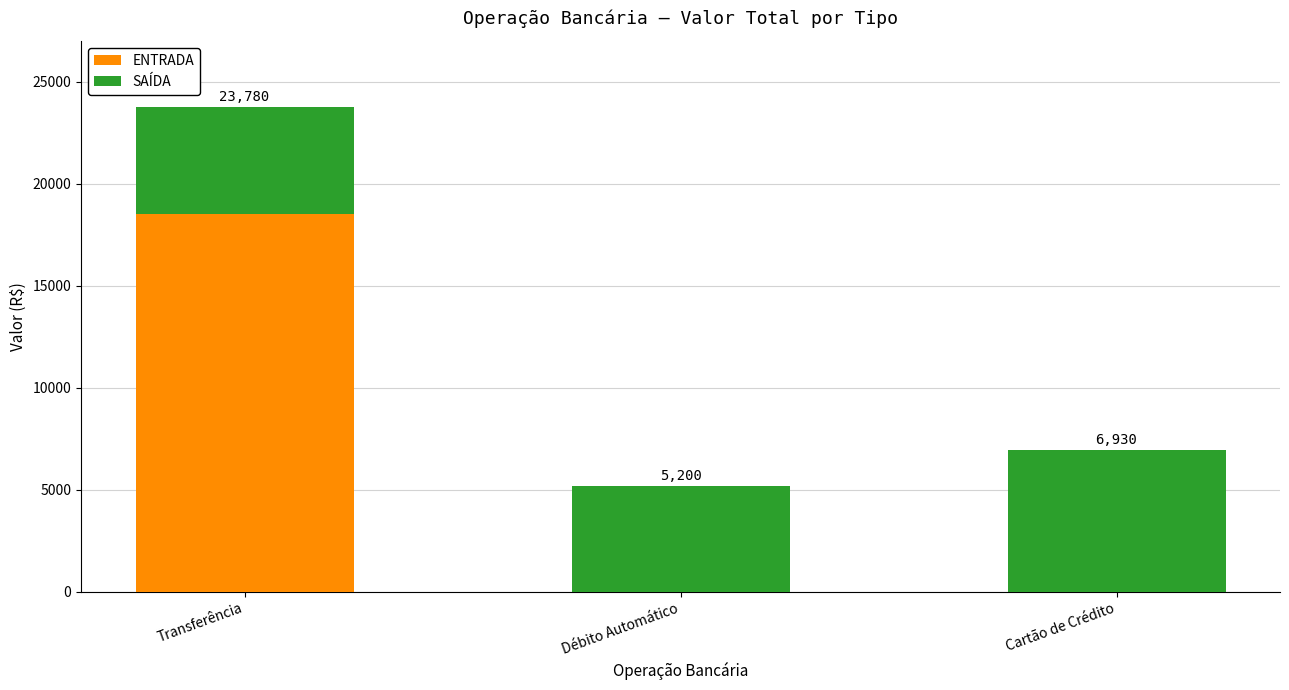

How many distinct data groups are displayed?

2